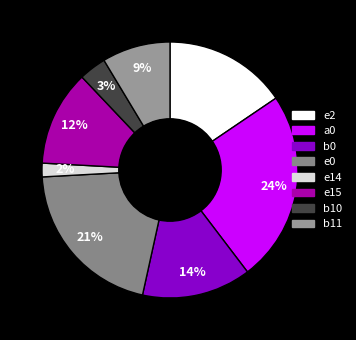

True or false: e0 accounts for 10% of the total.

False